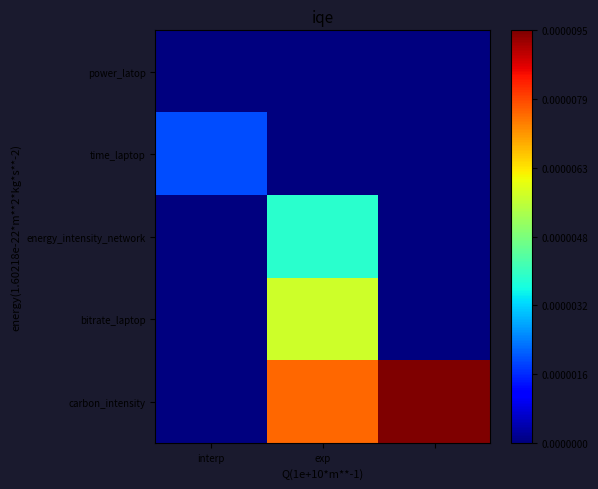

At which category does the chart reach its minimum across all series?

interp